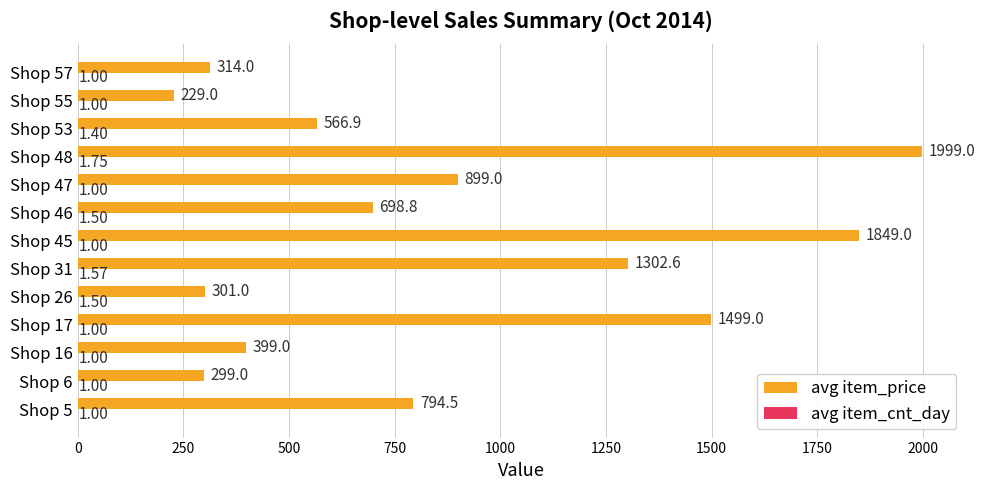

Which series has the largest total across all categories?

avg item_price